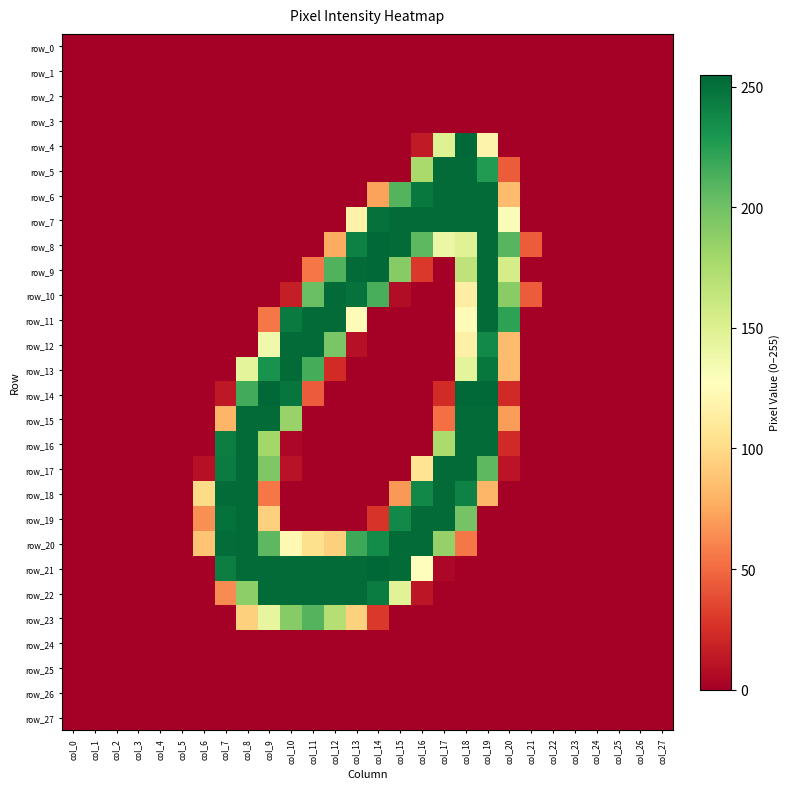

Which series has the largest total across all categories?

row_21